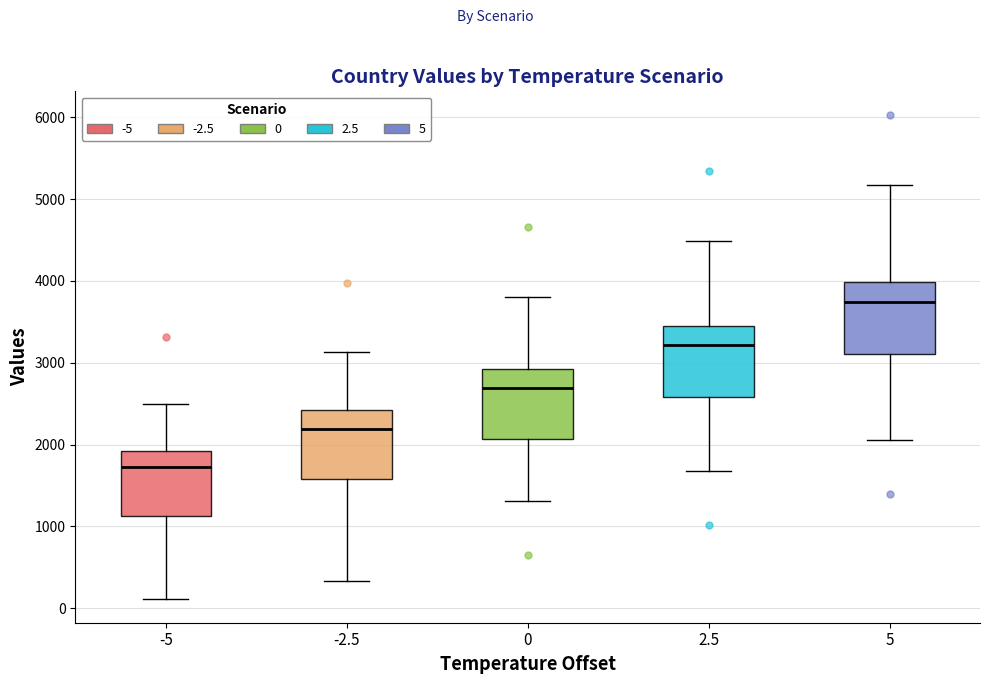

Reading left to right, read every box against the y-axis: the position of its median line, the range the box covers, and the ends of its whiskers. The values are not printed on the chart, so give them approximately, as read against the axis.

-5: median 1700, box 1100 to 1900, whiskers 100 to 2500
-2.5: median 2200, box 1600 to 2400, whiskers 300 to 3100
0: median 2700, box 2100 to 2900, whiskers 1300 to 3800
2.5: median 3200, box 2600 to 3500, whiskers 1700 to 4500
5: median 3700, box 3100 to 4000, whiskers 2100 to 5200